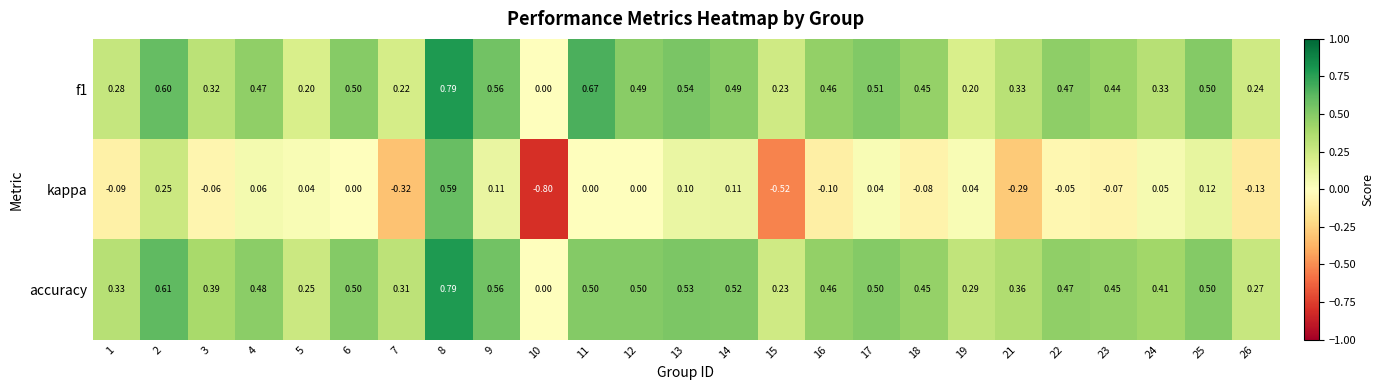

Which series has the widest spread of values?

kappa